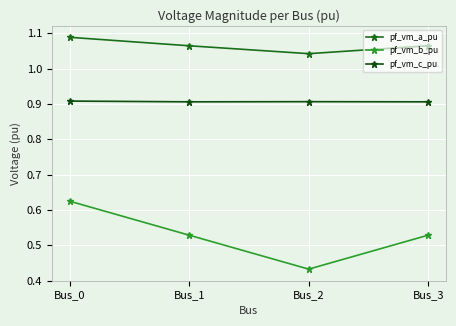

What is the sum of all pf_vm_b_pu values?

2.1